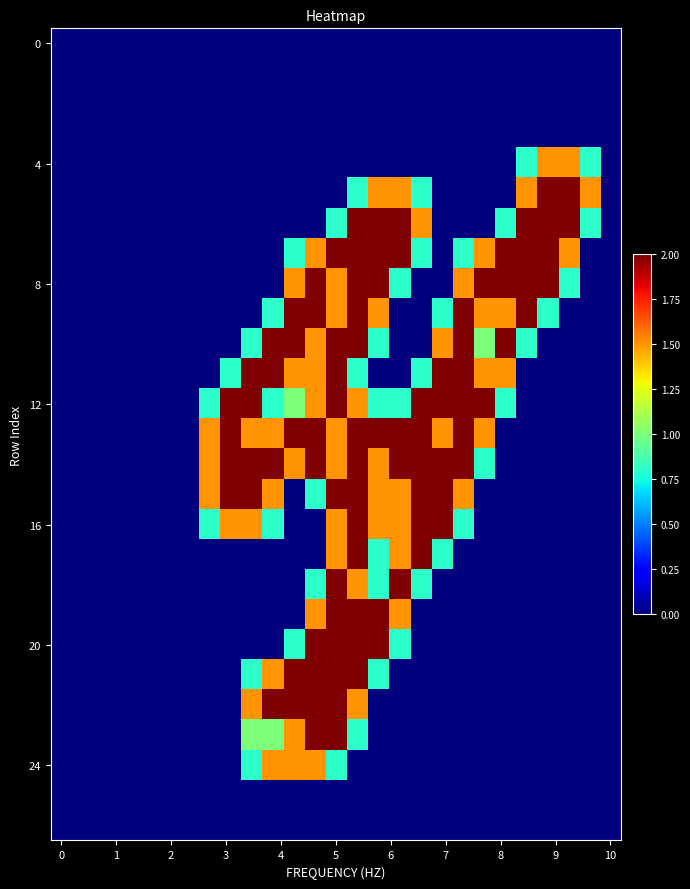

How many distinct data groups are displayed?

27